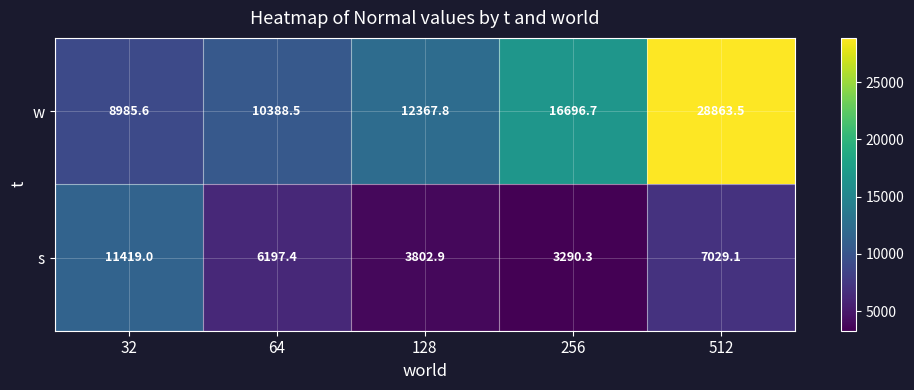

List the series in order of their overall mean, highest first.

w, s